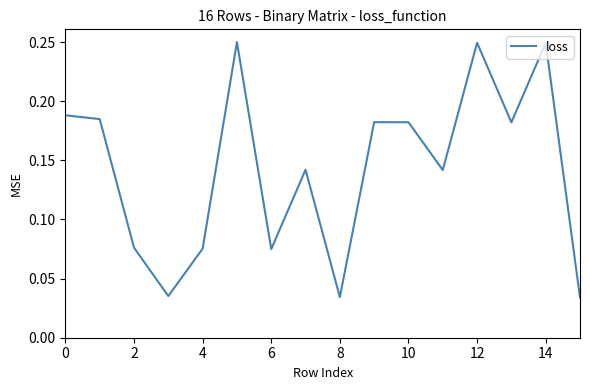

Does the chart display data point markers on the line(s)?

No